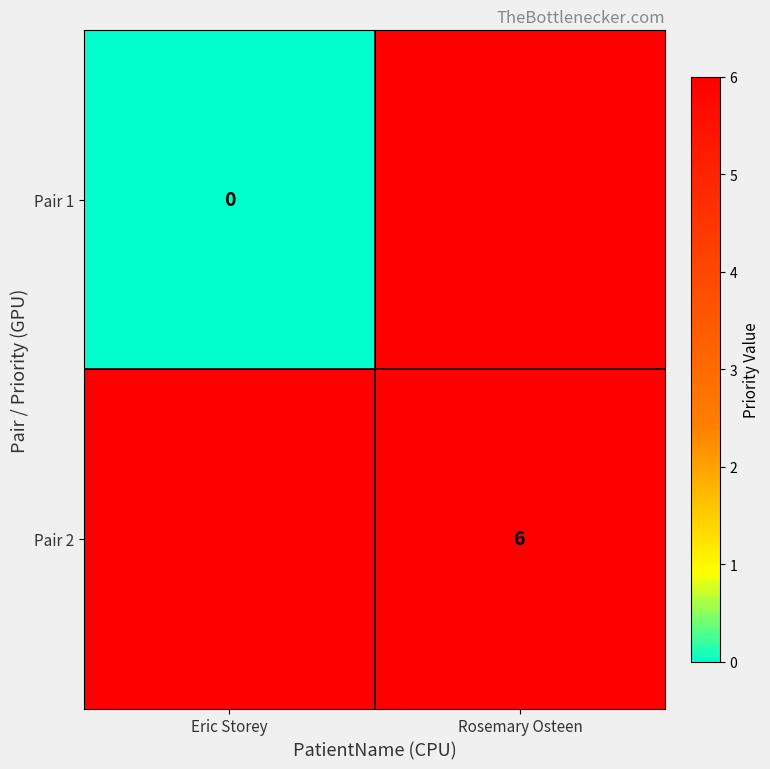

True or false: Pair 2 has a value of 8 at Rosemary Osteen.

False